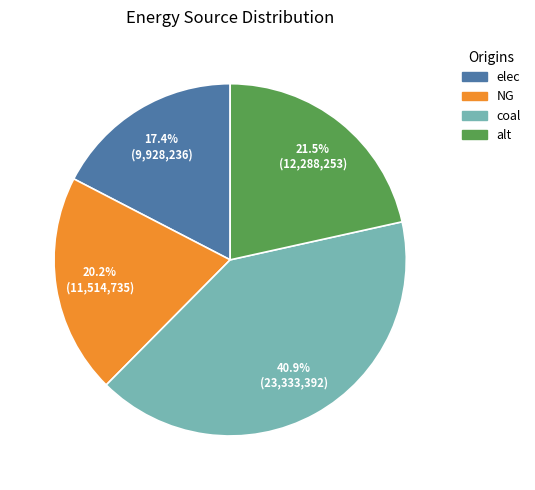

Which has a higher value, coal or alt?

coal